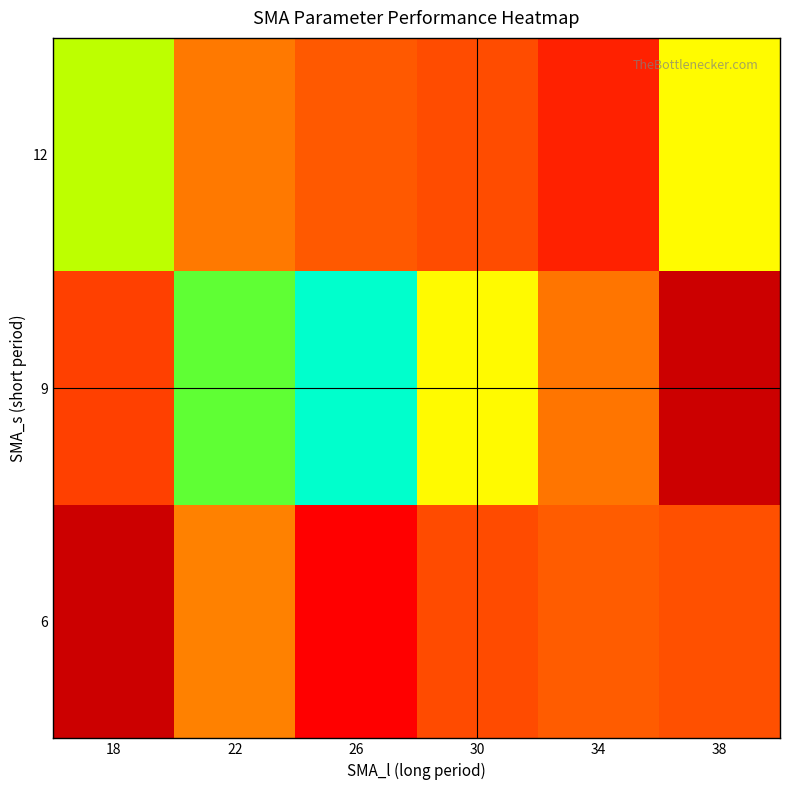

The value of 12 at 18 is 0.5. True or false?

False